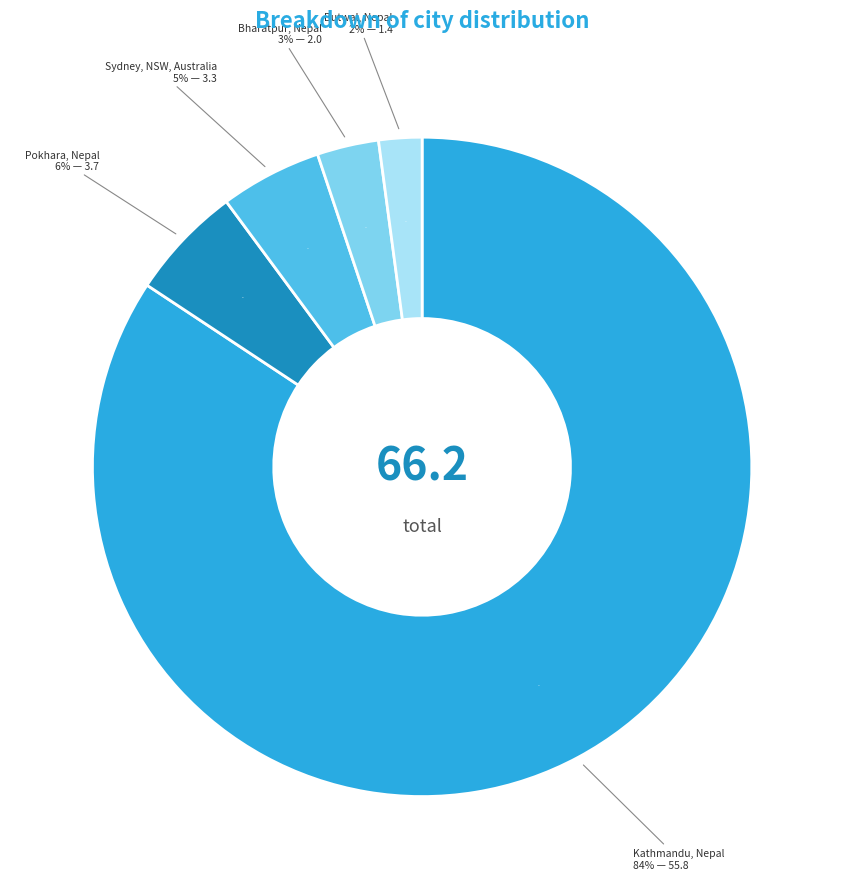

What is the change in value from Kathmandu, Nepal to Bharatpur, Nepal?

-53.8